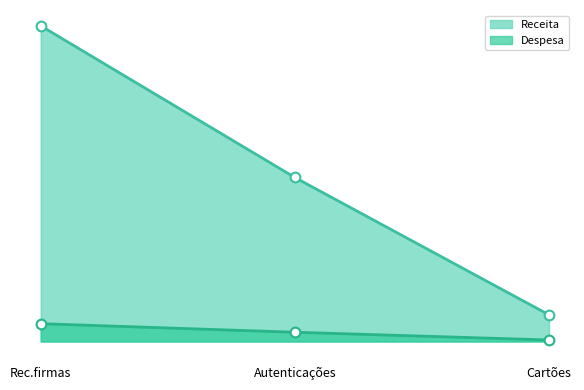

At which category does the chart reach its peak across all series?

Rec.firmas